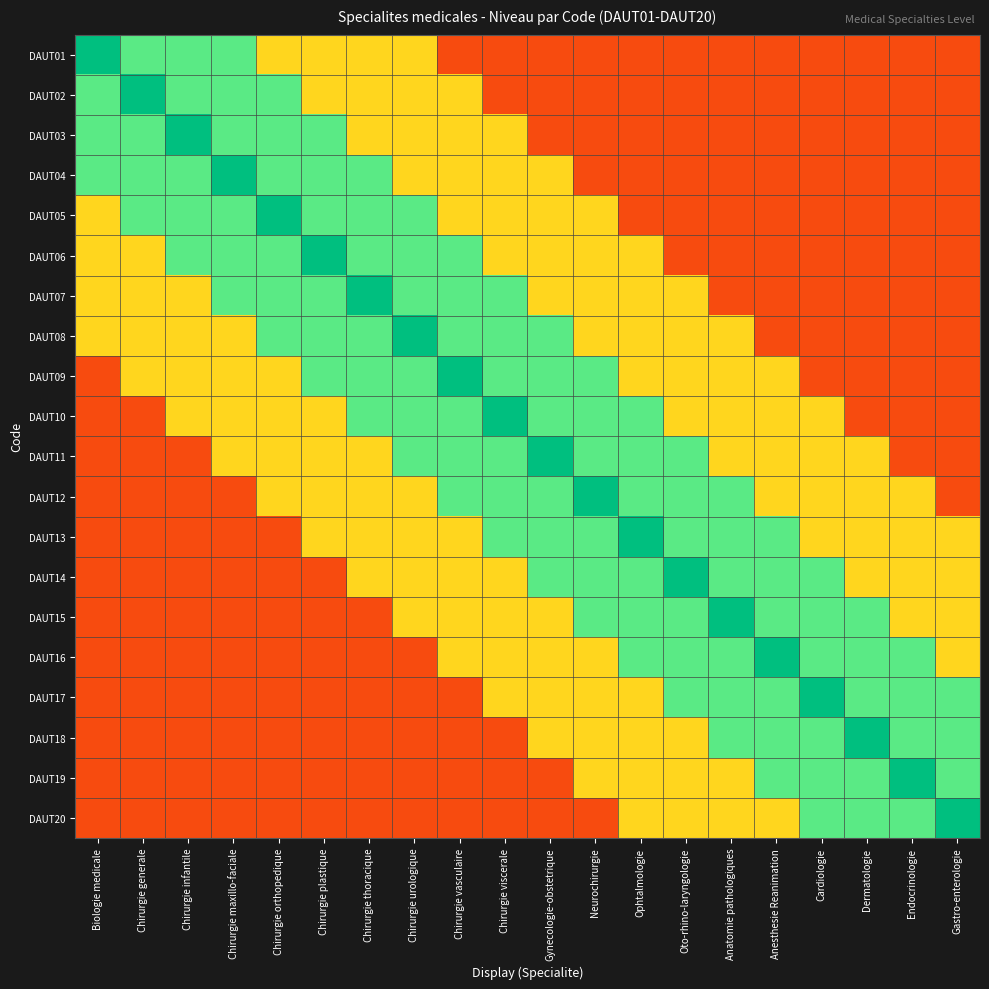

Reading left to right, list all the values displayed in this chart.

DAUT01: Biologie medicale=1.0	Chirurgie generale=0.7	Chirurgie infantile=0.7	Chirurgie maxillo-faciale=0.7	Chirurgie orthopedique=0.4	Chirurgie plastique=0.4	Chirurgie thoracique=0.4	Chirurgie urologique=0.4	Chirurgie vasculaire=0.1	Chirurgie viscerale=0.1	Gynecologie-obstetrique=0.1	Neurochirurgie=0.1	Ophtalmologie=0.1	Oto-rhino-laryngologie=0.1	Anatomie pathologiques=0.1	Anesthesie Reanimation=0.1	Cardiologie=0.1	Dermatologie=0.1	Endocrinologie=0.1	Gastro-enterologie=0.1
DAUT02: Biologie medicale=0.7	Chirurgie generale=1.0	Chirurgie infantile=0.7	Chirurgie maxillo-faciale=0.7	Chirurgie orthopedique=0.7	Chirurgie plastique=0.4	Chirurgie thoracique=0.4	Chirurgie urologique=0.4	Chirurgie vasculaire=0.4	Chirurgie viscerale=0.1	Gynecologie-obstetrique=0.1	Neurochirurgie=0.1	Ophtalmologie=0.1	Oto-rhino-laryngologie=0.1	Anatomie pathologiques=0.1	Anesthesie Reanimation=0.1	Cardiologie=0.1	Dermatologie=0.1	Endocrinologie=0.1	Gastro-enterologie=0.1
DAUT03: Biologie medicale=0.7	Chirurgie generale=0.7	Chirurgie infantile=1.0	Chirurgie maxillo-faciale=0.7	Chirurgie orthopedique=0.7	Chirurgie plastique=0.7	Chirurgie thoracique=0.4	Chirurgie urologique=0.4	Chirurgie vasculaire=0.4	Chirurgie viscerale=0.4	Gynecologie-obstetrique=0.1	Neurochirurgie=0.1	Ophtalmologie=0.1	Oto-rhino-laryngologie=0.1	Anatomie pathologiques=0.1	Anesthesie Reanimation=0.1	Cardiologie=0.1	Dermatologie=0.1	Endocrinologie=0.1	Gastro-enterologie=0.1
DAUT04: Biologie medicale=0.7	Chirurgie generale=0.7	Chirurgie infantile=0.7	Chirurgie maxillo-faciale=1.0	Chirurgie orthopedique=0.7	Chirurgie plastique=0.7	Chirurgie thoracique=0.7	Chirurgie urologique=0.4	Chirurgie vasculaire=0.4	Chirurgie viscerale=0.4	Gynecologie-obstetrique=0.4	Neurochirurgie=0.1	Ophtalmologie=0.1	Oto-rhino-laryngologie=0.1	Anatomie pathologiques=0.1	Anesthesie Reanimation=0.1	Cardiologie=0.1	Dermatologie=0.1	Endocrinologie=0.1	Gastro-enterologie=0.1
DAUT05: Biologie medicale=0.4	Chirurgie generale=0.7	Chirurgie infantile=0.7	Chirurgie maxillo-faciale=0.7	Chirurgie orthopedique=1.0	Chirurgie plastique=0.7	Chirurgie thoracique=0.7	Chirurgie urologique=0.7	Chirurgie vasculaire=0.4	Chirurgie viscerale=0.4	Gynecologie-obstetrique=0.4	Neurochirurgie=0.4	Ophtalmologie=0.1	Oto-rhino-laryngologie=0.1	Anatomie pathologiques=0.1	Anesthesie Reanimation=0.1	Cardiologie=0.1	Dermatologie=0.1	Endocrinologie=0.1	Gastro-enterologie=0.1
DAUT06: Biologie medicale=0.4	Chirurgie generale=0.4	Chirurgie infantile=0.7	Chirurgie maxillo-faciale=0.7	Chirurgie orthopedique=0.7	Chirurgie plastique=1.0	Chirurgie thoracique=0.7	Chirurgie urologique=0.7	Chirurgie vasculaire=0.7	Chirurgie viscerale=0.4	Gynecologie-obstetrique=0.4	Neurochirurgie=0.4	Ophtalmologie=0.4	Oto-rhino-laryngologie=0.1	Anatomie pathologiques=0.1	Anesthesie Reanimation=0.1	Cardiologie=0.1	Dermatologie=0.1	Endocrinologie=0.1	Gastro-enterologie=0.1
DAUT07: Biologie medicale=0.4	Chirurgie generale=0.4	Chirurgie infantile=0.4	Chirurgie maxillo-faciale=0.7	Chirurgie orthopedique=0.7	Chirurgie plastique=0.7	Chirurgie thoracique=1.0	Chirurgie urologique=0.7	Chirurgie vasculaire=0.7	Chirurgie viscerale=0.7	Gynecologie-obstetrique=0.4	Neurochirurgie=0.4	Ophtalmologie=0.4	Oto-rhino-laryngologie=0.4	Anatomie pathologiques=0.1	Anesthesie Reanimation=0.1	Cardiologie=0.1	Dermatologie=0.1	Endocrinologie=0.1	Gastro-enterologie=0.1
DAUT08: Biologie medicale=0.4	Chirurgie generale=0.4	Chirurgie infantile=0.4	Chirurgie maxillo-faciale=0.4	Chirurgie orthopedique=0.7	Chirurgie plastique=0.7	Chirurgie thoracique=0.7	Chirurgie urologique=1.0	Chirurgie vasculaire=0.7	Chirurgie viscerale=0.7	Gynecologie-obstetrique=0.7	Neurochirurgie=0.4	Ophtalmologie=0.4	Oto-rhino-laryngologie=0.4	Anatomie pathologiques=0.4	Anesthesie Reanimation=0.1	Cardiologie=0.1	Dermatologie=0.1	Endocrinologie=0.1	Gastro-enterologie=0.1
DAUT09: Biologie medicale=0.1	Chirurgie generale=0.4	Chirurgie infantile=0.4	Chirurgie maxillo-faciale=0.4	Chirurgie orthopedique=0.4	Chirurgie plastique=0.7	Chirurgie thoracique=0.7	Chirurgie urologique=0.7	Chirurgie vasculaire=1.0	Chirurgie viscerale=0.7	Gynecologie-obstetrique=0.7	Neurochirurgie=0.7	Ophtalmologie=0.4	Oto-rhino-laryngologie=0.4	Anatomie pathologiques=0.4	Anesthesie Reanimation=0.4	Cardiologie=0.1	Dermatologie=0.1	Endocrinologie=0.1	Gastro-enterologie=0.1
DAUT10: Biologie medicale=0.1	Chirurgie generale=0.1	Chirurgie infantile=0.4	Chirurgie maxillo-faciale=0.4	Chirurgie orthopedique=0.4	Chirurgie plastique=0.4	Chirurgie thoracique=0.7	Chirurgie urologique=0.7	Chirurgie vasculaire=0.7	Chirurgie viscerale=1.0	Gynecologie-obstetrique=0.7	Neurochirurgie=0.7	Ophtalmologie=0.7	Oto-rhino-laryngologie=0.4	Anatomie pathologiques=0.4	Anesthesie Reanimation=0.4	Cardiologie=0.4	Dermatologie=0.1	Endocrinologie=0.1	Gastro-enterologie=0.1
DAUT11: Biologie medicale=0.1	Chirurgie generale=0.1	Chirurgie infantile=0.1	Chirurgie maxillo-faciale=0.4	Chirurgie orthopedique=0.4	Chirurgie plastique=0.4	Chirurgie thoracique=0.4	Chirurgie urologique=0.7	Chirurgie vasculaire=0.7	Chirurgie viscerale=0.7	Gynecologie-obstetrique=1.0	Neurochirurgie=0.7	Ophtalmologie=0.7	Oto-rhino-laryngologie=0.7	Anatomie pathologiques=0.4	Anesthesie Reanimation=0.4	Cardiologie=0.4	Dermatologie=0.4	Endocrinologie=0.1	Gastro-enterologie=0.1
DAUT12: Biologie medicale=0.1	Chirurgie generale=0.1	Chirurgie infantile=0.1	Chirurgie maxillo-faciale=0.1	Chirurgie orthopedique=0.4	Chirurgie plastique=0.4	Chirurgie thoracique=0.4	Chirurgie urologique=0.4	Chirurgie vasculaire=0.7	Chirurgie viscerale=0.7	Gynecologie-obstetrique=0.7	Neurochirurgie=1.0	Ophtalmologie=0.7	Oto-rhino-laryngologie=0.7	Anatomie pathologiques=0.7	Anesthesie Reanimation=0.4	Cardiologie=0.4	Dermatologie=0.4	Endocrinologie=0.4	Gastro-enterologie=0.1
DAUT13: Biologie medicale=0.1	Chirurgie generale=0.1	Chirurgie infantile=0.1	Chirurgie maxillo-faciale=0.1	Chirurgie orthopedique=0.1	Chirurgie plastique=0.4	Chirurgie thoracique=0.4	Chirurgie urologique=0.4	Chirurgie vasculaire=0.4	Chirurgie viscerale=0.7	Gynecologie-obstetrique=0.7	Neurochirurgie=0.7	Ophtalmologie=1.0	Oto-rhino-laryngologie=0.7	Anatomie pathologiques=0.7	Anesthesie Reanimation=0.7	Cardiologie=0.4	Dermatologie=0.4	Endocrinologie=0.4	Gastro-enterologie=0.4
DAUT14: Biologie medicale=0.1	Chirurgie generale=0.1	Chirurgie infantile=0.1	Chirurgie maxillo-faciale=0.1	Chirurgie orthopedique=0.1	Chirurgie plastique=0.1	Chirurgie thoracique=0.4	Chirurgie urologique=0.4	Chirurgie vasculaire=0.4	Chirurgie viscerale=0.4	Gynecologie-obstetrique=0.7	Neurochirurgie=0.7	Ophtalmologie=0.7	Oto-rhino-laryngologie=1.0	Anatomie pathologiques=0.7	Anesthesie Reanimation=0.7	Cardiologie=0.7	Dermatologie=0.4	Endocrinologie=0.4	Gastro-enterologie=0.4
DAUT15: Biologie medicale=0.1	Chirurgie generale=0.1	Chirurgie infantile=0.1	Chirurgie maxillo-faciale=0.1	Chirurgie orthopedique=0.1	Chirurgie plastique=0.1	Chirurgie thoracique=0.1	Chirurgie urologique=0.4	Chirurgie vasculaire=0.4	Chirurgie viscerale=0.4	Gynecologie-obstetrique=0.4	Neurochirurgie=0.7	Ophtalmologie=0.7	Oto-rhino-laryngologie=0.7	Anatomie pathologiques=1.0	Anesthesie Reanimation=0.7	Cardiologie=0.7	Dermatologie=0.7	Endocrinologie=0.4	Gastro-enterologie=0.4
DAUT16: Biologie medicale=0.1	Chirurgie generale=0.1	Chirurgie infantile=0.1	Chirurgie maxillo-faciale=0.1	Chirurgie orthopedique=0.1	Chirurgie plastique=0.1	Chirurgie thoracique=0.1	Chirurgie urologique=0.1	Chirurgie vasculaire=0.4	Chirurgie viscerale=0.4	Gynecologie-obstetrique=0.4	Neurochirurgie=0.4	Ophtalmologie=0.7	Oto-rhino-laryngologie=0.7	Anatomie pathologiques=0.7	Anesthesie Reanimation=1.0	Cardiologie=0.7	Dermatologie=0.7	Endocrinologie=0.7	Gastro-enterologie=0.4
DAUT17: Biologie medicale=0.1	Chirurgie generale=0.1	Chirurgie infantile=0.1	Chirurgie maxillo-faciale=0.1	Chirurgie orthopedique=0.1	Chirurgie plastique=0.1	Chirurgie thoracique=0.1	Chirurgie urologique=0.1	Chirurgie vasculaire=0.1	Chirurgie viscerale=0.4	Gynecologie-obstetrique=0.4	Neurochirurgie=0.4	Ophtalmologie=0.4	Oto-rhino-laryngologie=0.7	Anatomie pathologiques=0.7	Anesthesie Reanimation=0.7	Cardiologie=1.0	Dermatologie=0.7	Endocrinologie=0.7	Gastro-enterologie=0.7
DAUT18: Biologie medicale=0.1	Chirurgie generale=0.1	Chirurgie infantile=0.1	Chirurgie maxillo-faciale=0.1	Chirurgie orthopedique=0.1	Chirurgie plastique=0.1	Chirurgie thoracique=0.1	Chirurgie urologique=0.1	Chirurgie vasculaire=0.1	Chirurgie viscerale=0.1	Gynecologie-obstetrique=0.4	Neurochirurgie=0.4	Ophtalmologie=0.4	Oto-rhino-laryngologie=0.4	Anatomie pathologiques=0.7	Anesthesie Reanimation=0.7	Cardiologie=0.7	Dermatologie=1.0	Endocrinologie=0.7	Gastro-enterologie=0.7
DAUT19: Biologie medicale=0.1	Chirurgie generale=0.1	Chirurgie infantile=0.1	Chirurgie maxillo-faciale=0.1	Chirurgie orthopedique=0.1	Chirurgie plastique=0.1	Chirurgie thoracique=0.1	Chirurgie urologique=0.1	Chirurgie vasculaire=0.1	Chirurgie viscerale=0.1	Gynecologie-obstetrique=0.1	Neurochirurgie=0.4	Ophtalmologie=0.4	Oto-rhino-laryngologie=0.4	Anatomie pathologiques=0.4	Anesthesie Reanimation=0.7	Cardiologie=0.7	Dermatologie=0.7	Endocrinologie=1.0	Gastro-enterologie=0.7
DAUT20: Biologie medicale=0.1	Chirurgie generale=0.1	Chirurgie infantile=0.1	Chirurgie maxillo-faciale=0.1	Chirurgie orthopedique=0.1	Chirurgie plastique=0.1	Chirurgie thoracique=0.1	Chirurgie urologique=0.1	Chirurgie vasculaire=0.1	Chirurgie viscerale=0.1	Gynecologie-obstetrique=0.1	Neurochirurgie=0.1	Ophtalmologie=0.4	Oto-rhino-laryngologie=0.4	Anatomie pathologiques=0.4	Anesthesie Reanimation=0.4	Cardiologie=0.7	Dermatologie=0.7	Endocrinologie=0.7	Gastro-enterologie=1.0